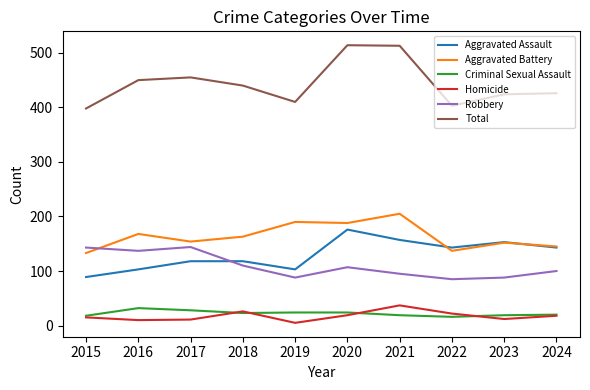

How many lines are shown in the chart?

6